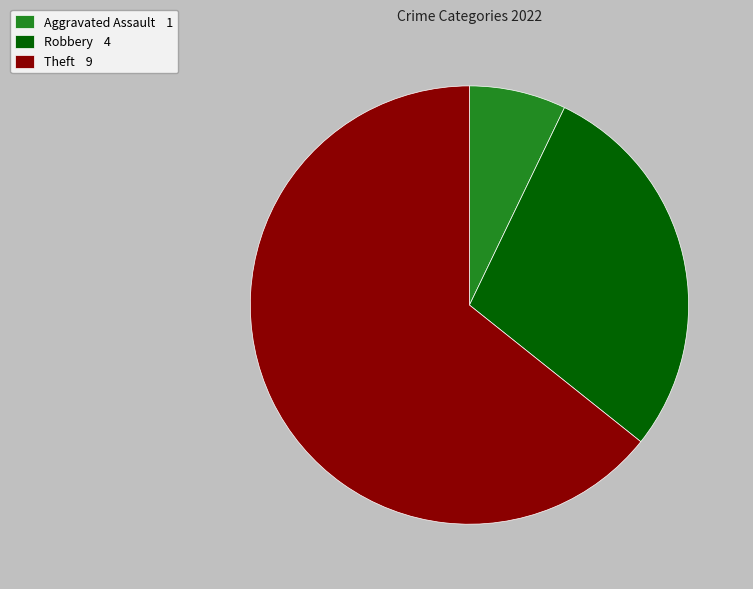

Which category has the biggest portion of the pie?

Theft 9